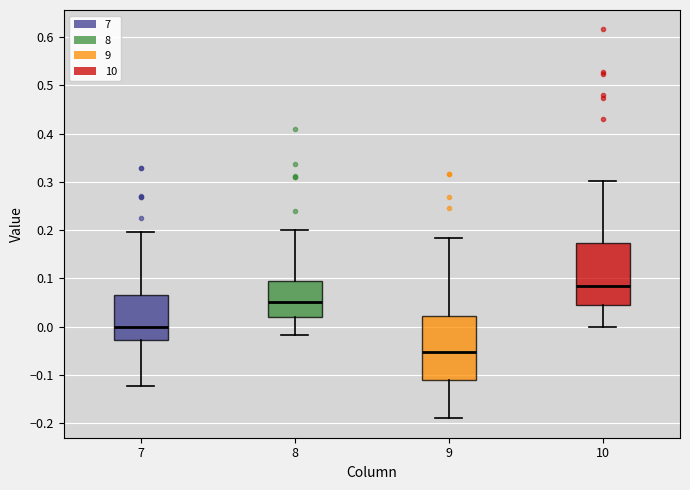

Reading left to right, read every box against the y-axis: the position of its median line, the range the box covers, and the ends of its whiskers. The values are not printed on the chart, so give them approximately, as read against the axis.

7: median 0.00, box -0.03 to 0.07, whiskers -0.12 to 0.20
8: median 0.05, box 0.02 to 0.09, whiskers -0.02 to 0.20
9: median -0.05, box -0.11 to 0.02, whiskers -0.19 to 0.18
10: median 0.08, box 0.04 to 0.17, whiskers 0.00 to 0.30